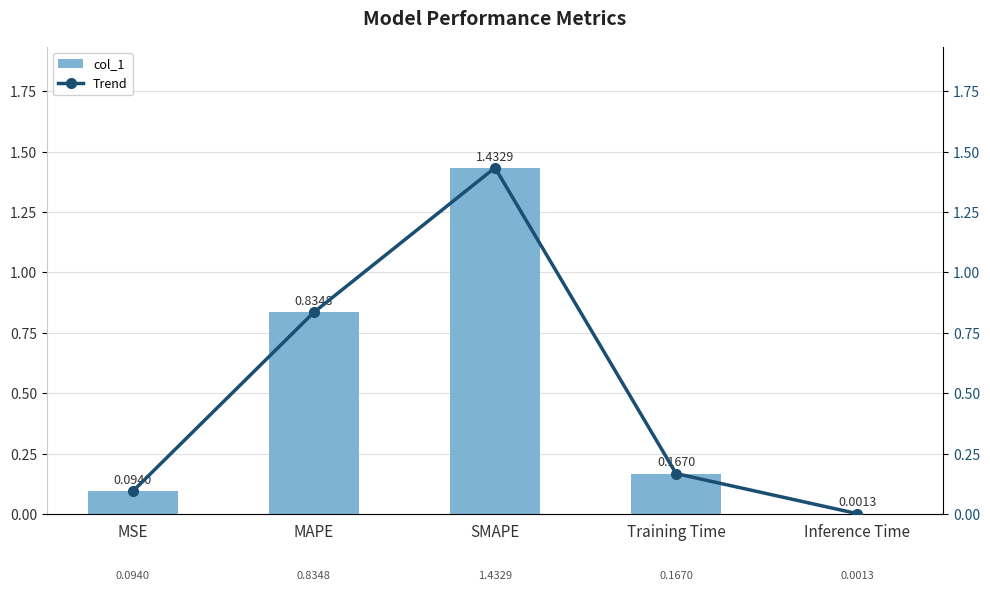

At which category does the chart reach its peak across all series?

SMAPE